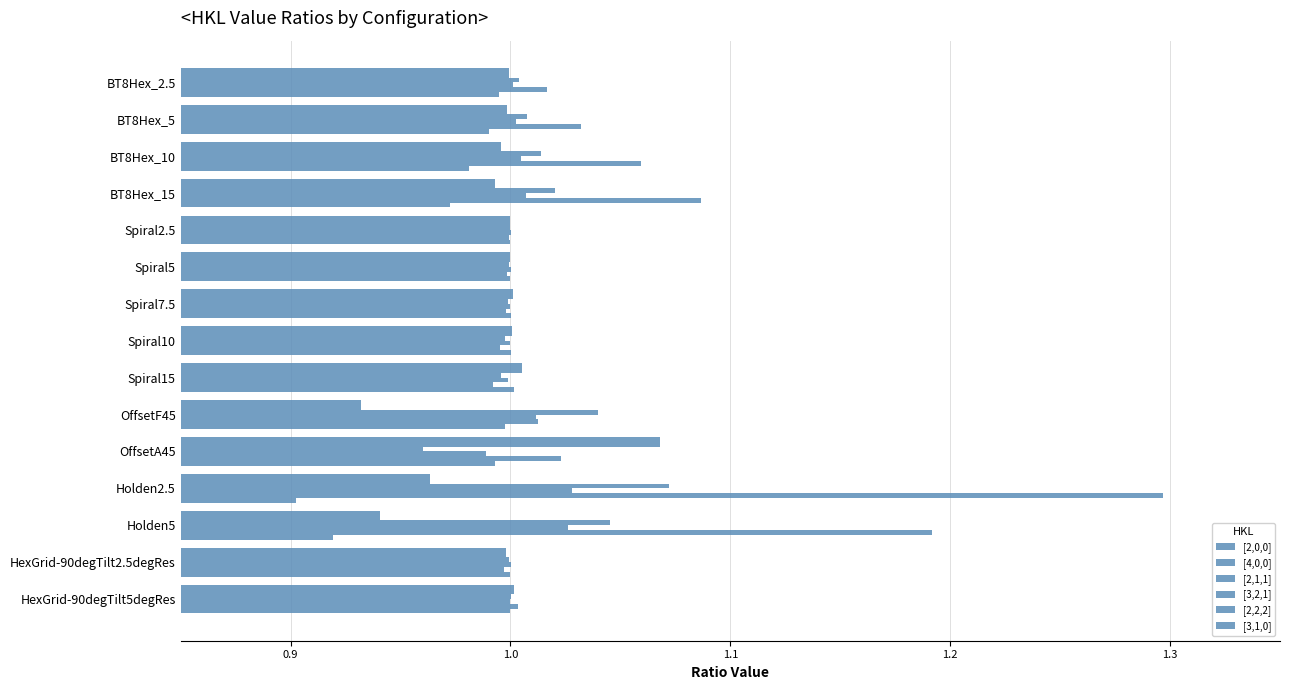

How many series are shown in this chart?

6